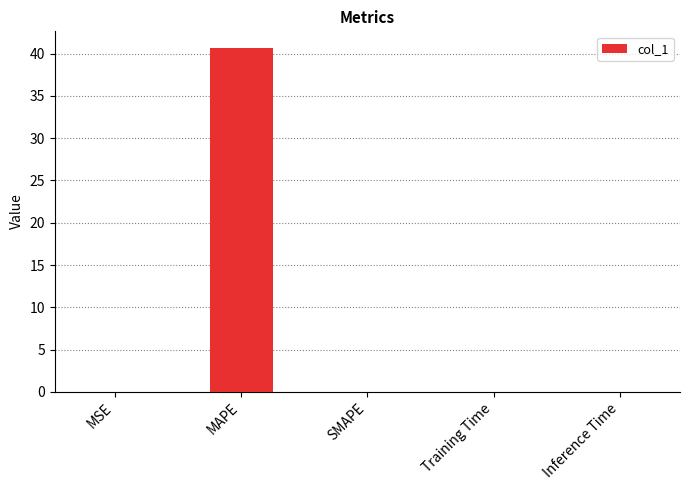

What is the sum of the values at Training Time and MAPE?

40.6